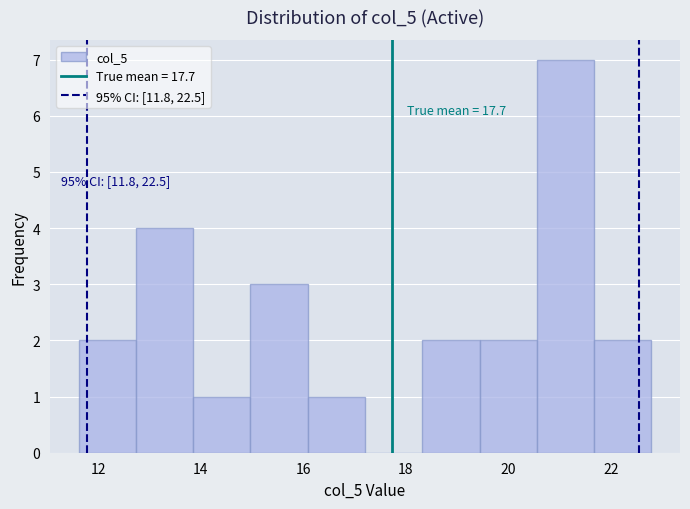

Over which range of the x-axis is the bar tallest?

20.6 to 21.6